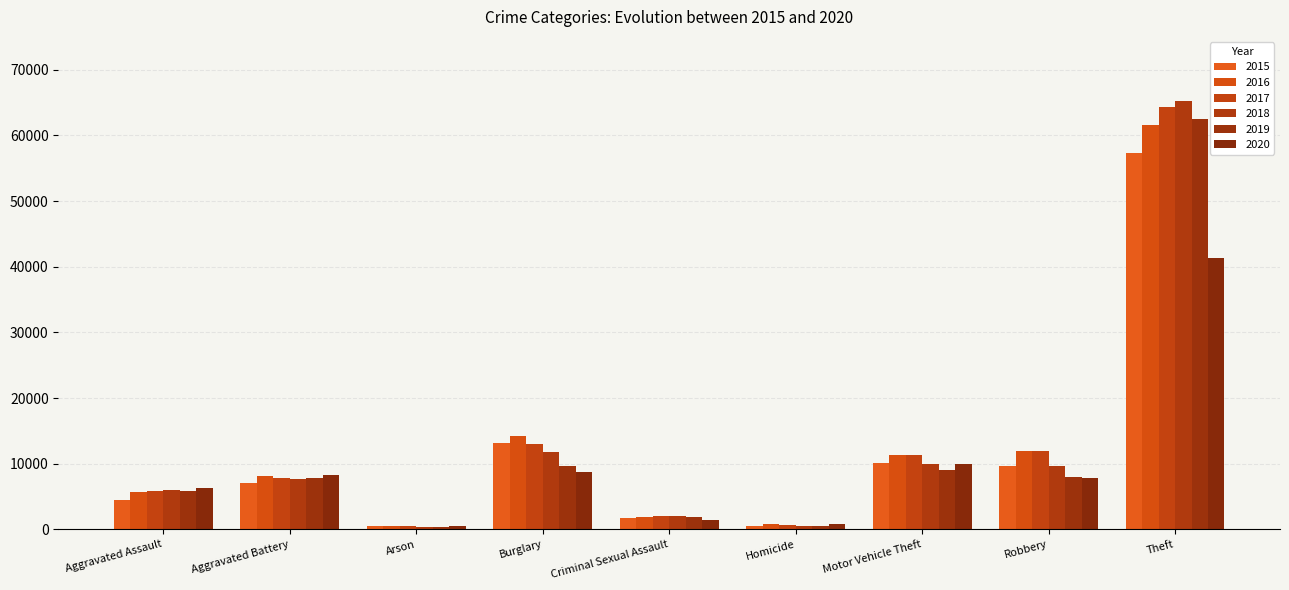

How many bars are there in each group?

6